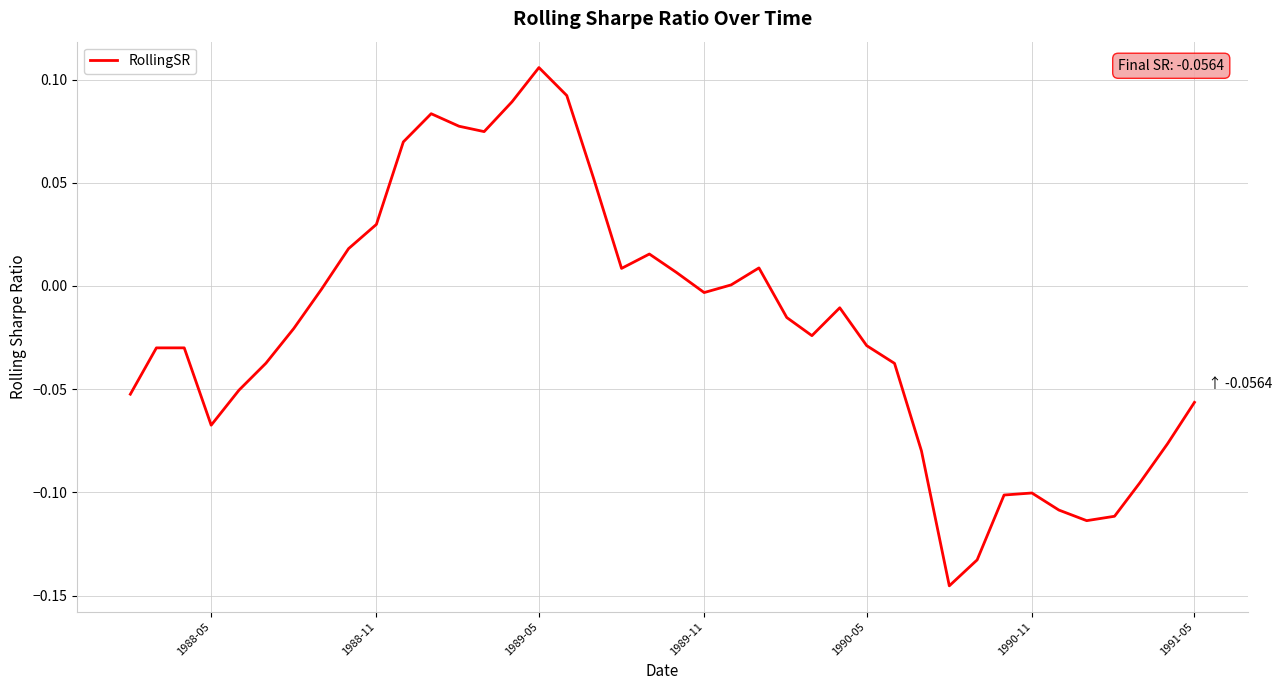

How many series are shown in this chart?

1